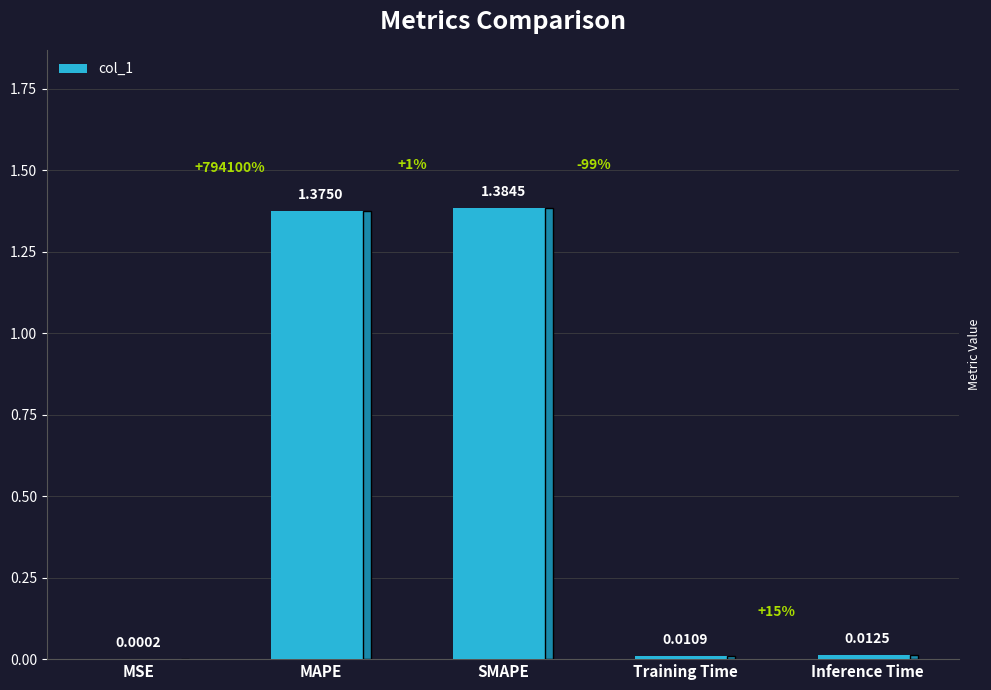

Are the bars grouped side by side (vs. stacked)?

No